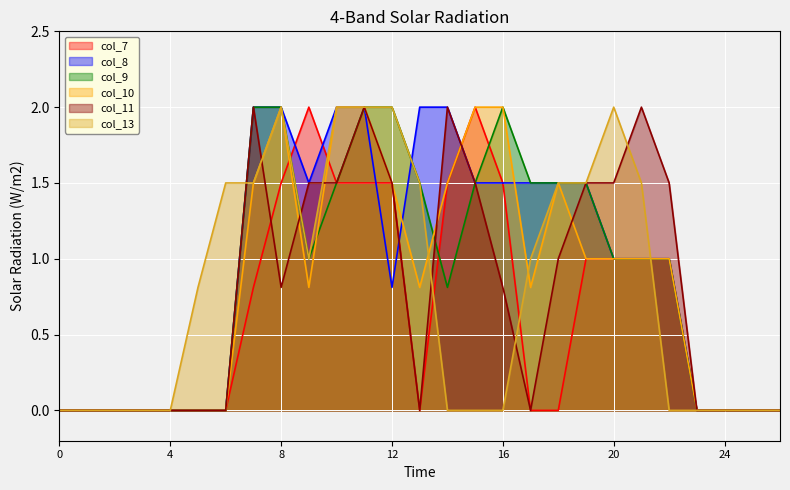

Reading left to right, transcribe all the data shown in this chart.

col_7: 0.0	0.0	0.0	0.0	0.0	0.0	0.0	0.8	1.5	2.0	1.5	1.5	1.5	0.0	1.5	2.0	1.5	0.0	0.0	1.0	1.0	1.0	1.0	0.0	0.0	0.0	0.0
col_8: 0.0	0.0	0.0	0.0	0.0	0.0	0.0	2.0	2.0	1.5	2.0	2.0	0.8	2.0	2.0	1.5	1.5	1.5	1.5	1.5	1.0	1.0	1.0	0.0	0.0	0.0	0.0
col_9: 0.0	0.0	0.0	0.0	0.0	0.0	0.0	2.0	2.0	1.0	1.5	2.0	2.0	1.5	0.8	1.5	2.0	1.5	1.5	1.5	1.0	1.0	1.0	0.0	0.0	0.0	0.0
col_10: 0.0	0.0	0.0	0.0	0.0	0.0	0.0	1.5	2.0	0.8	2.0	2.0	1.5	0.8	1.5	2.0	2.0	0.8	1.5	1.0	1.0	1.0	1.0	0.0	0.0	0.0	0.0
col_11: 0.0	0.0	0.0	0.0	0.0	0.0	0.0	2.0	0.8	1.5	1.5	2.0	1.5	0.0	2.0	1.5	0.8	0.0	1.0	1.5	1.5	2.0	1.5	0.0	0.0	0.0	0.0
col_13: 0.0	0.0	0.0	0.0	0.0	0.8	1.5	1.5	2.0	1.0	2.0	2.0	2.0	1.5	0.0	0.0	0.0	1.0	1.5	1.5	2.0	1.5	0.0	0.0	0.0	0.0	0.0